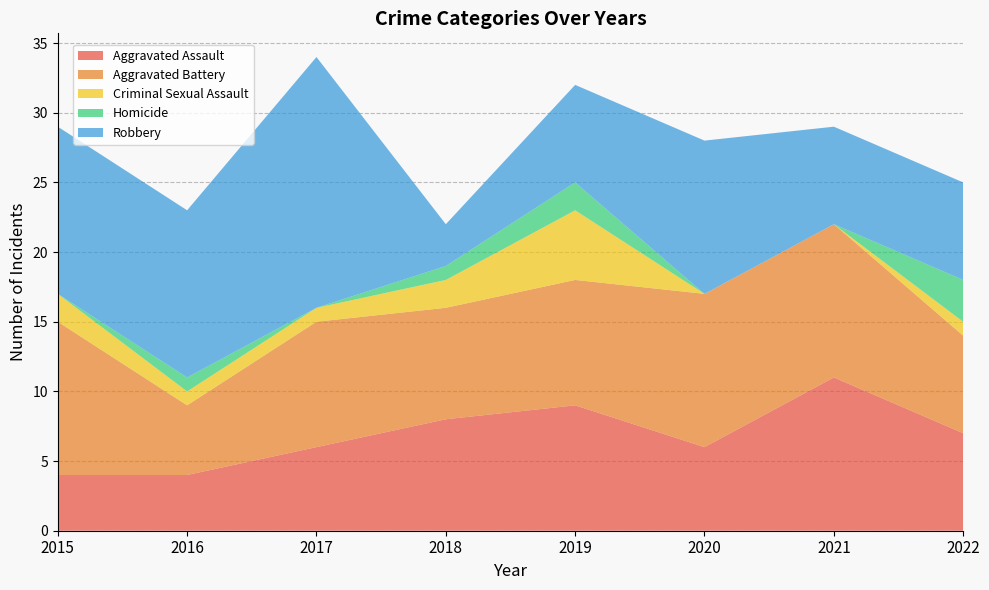

Reading left to right, list all the values displayed in this chart.

Aggravated Assault: 2015=4	2016=4	2017=6	2018=8	2019=9	2020=6	2021=11	2022=7
Aggravated Battery: 2015=11	2016=5	2017=9	2018=8	2019=9	2020=11	2021=11	2022=7
Criminal Sexual Assault: 2015=2	2016=1	2017=1	2018=2	2019=5	2020=0	2021=0	2022=1
Homicide: 2015=0	2016=1	2017=0	2018=1	2019=2	2020=0	2021=0	2022=3
Robbery: 2015=12	2016=12	2017=18	2018=3	2019=7	2020=11	2021=7	2022=7